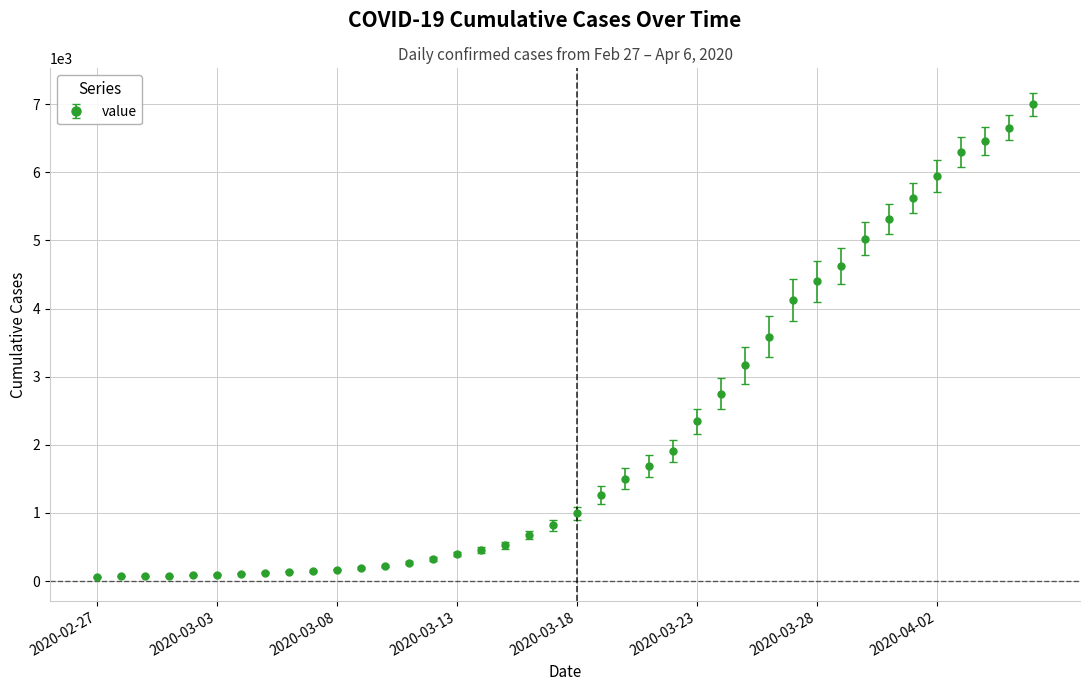

What is the maximum value shown in the chart?

6995